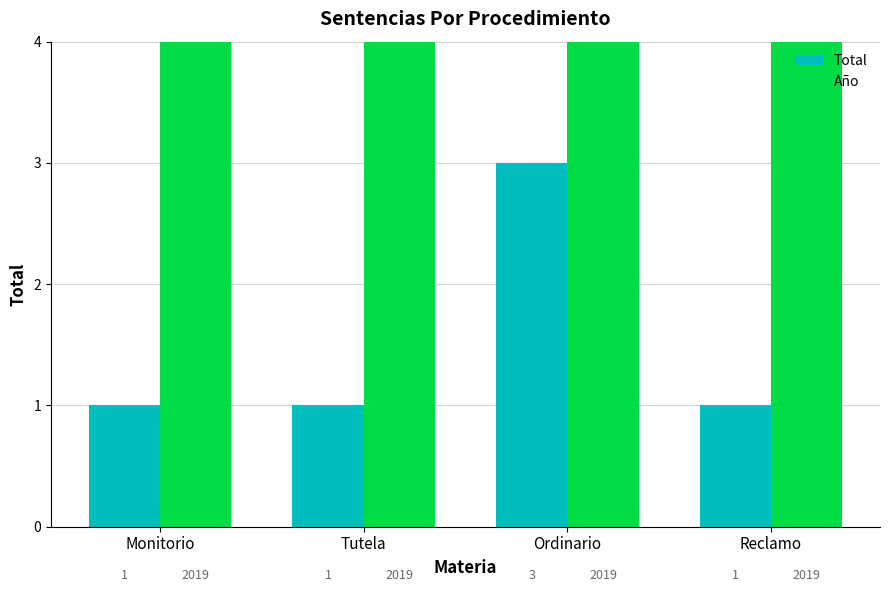

The Año series shows 3184 at Monitorio. True or false?

False